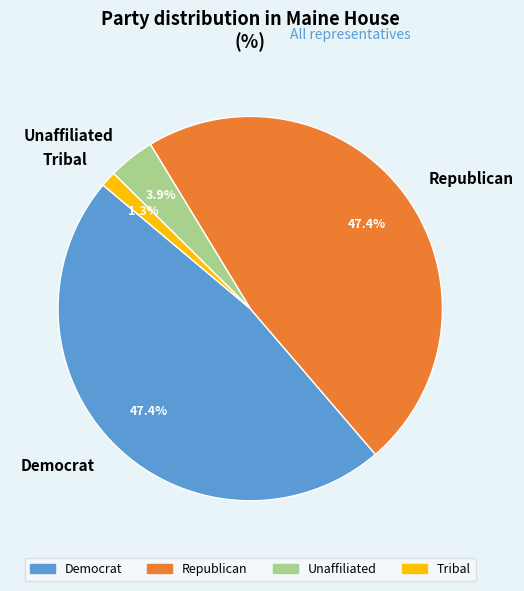

To the nearest percent, what is the average slice percentage?

25%